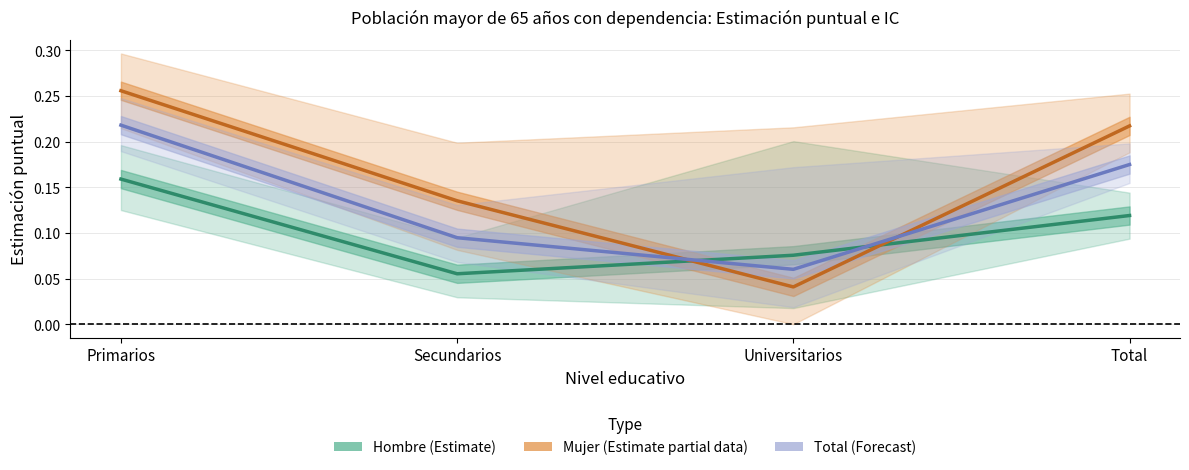

At which label is Mujer (Estimate partial) closest to 0?

Universitarios